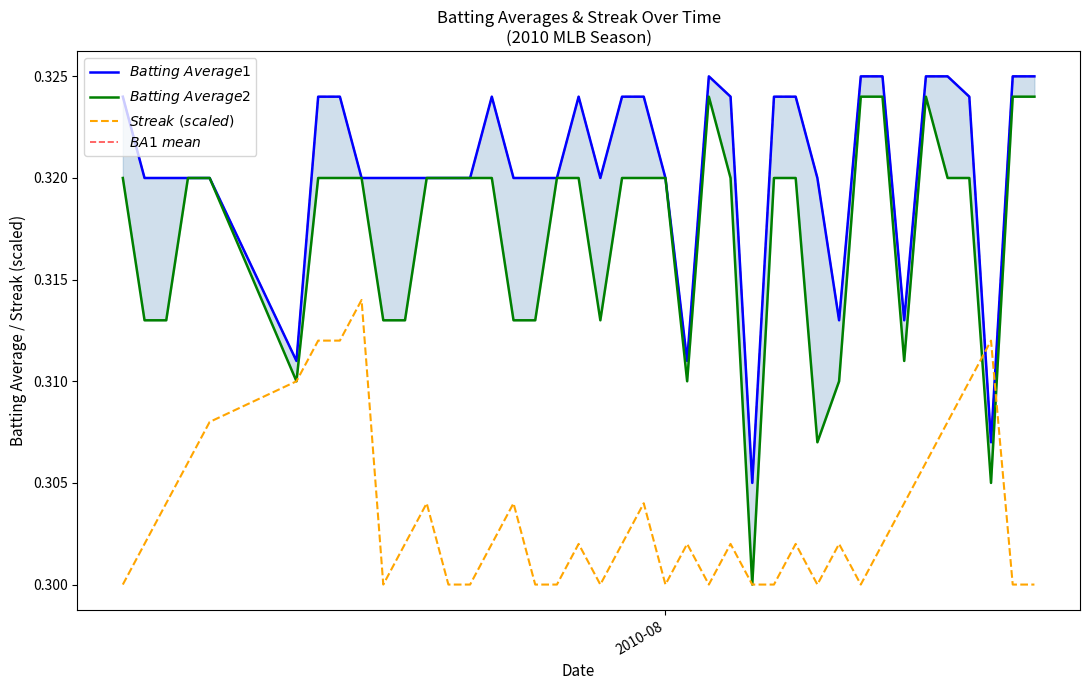

What is the sum of all $BA1\ mean$ values?

12.8